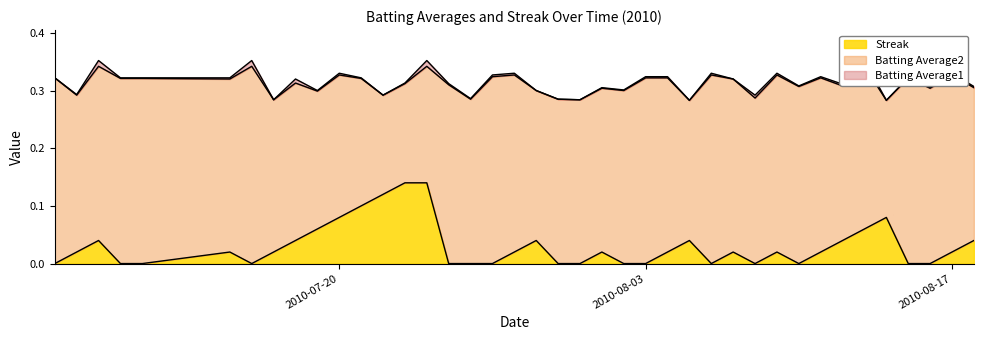

Between 2010-08-12 and 2010-08-08, which is larger?

2010-08-12